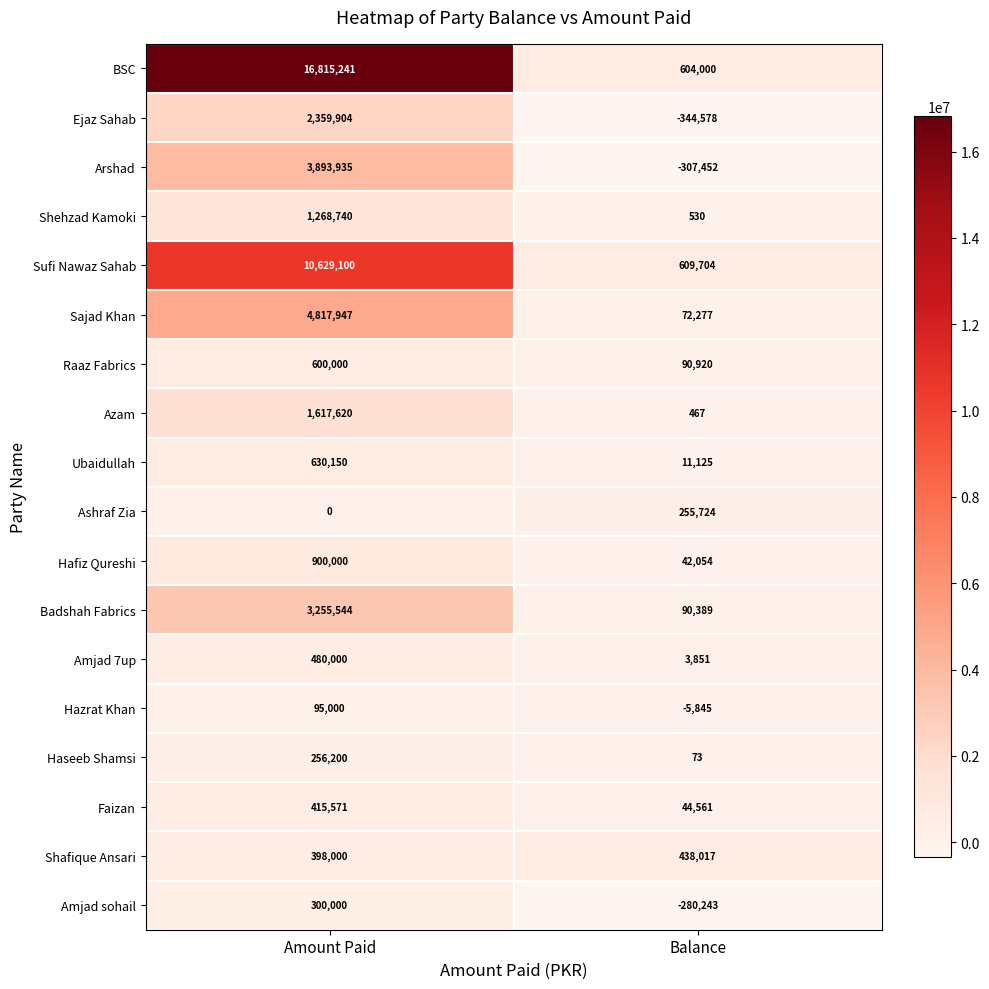

Which series changed the most between Amount Paid and Balance?

BSC